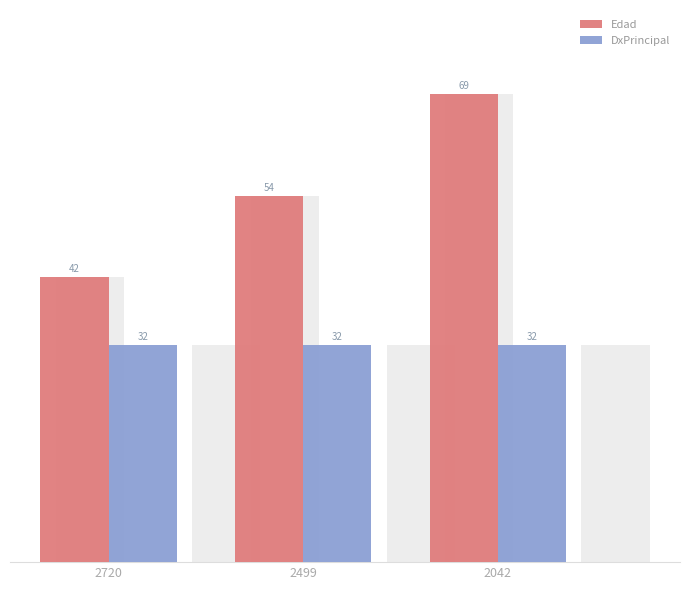

Reading right to left, transcribe all the data shown in this chart.

Edad: 2042=69	2499=54	2720=42
DxPrincipal: 2042=32	2499=32	2720=32